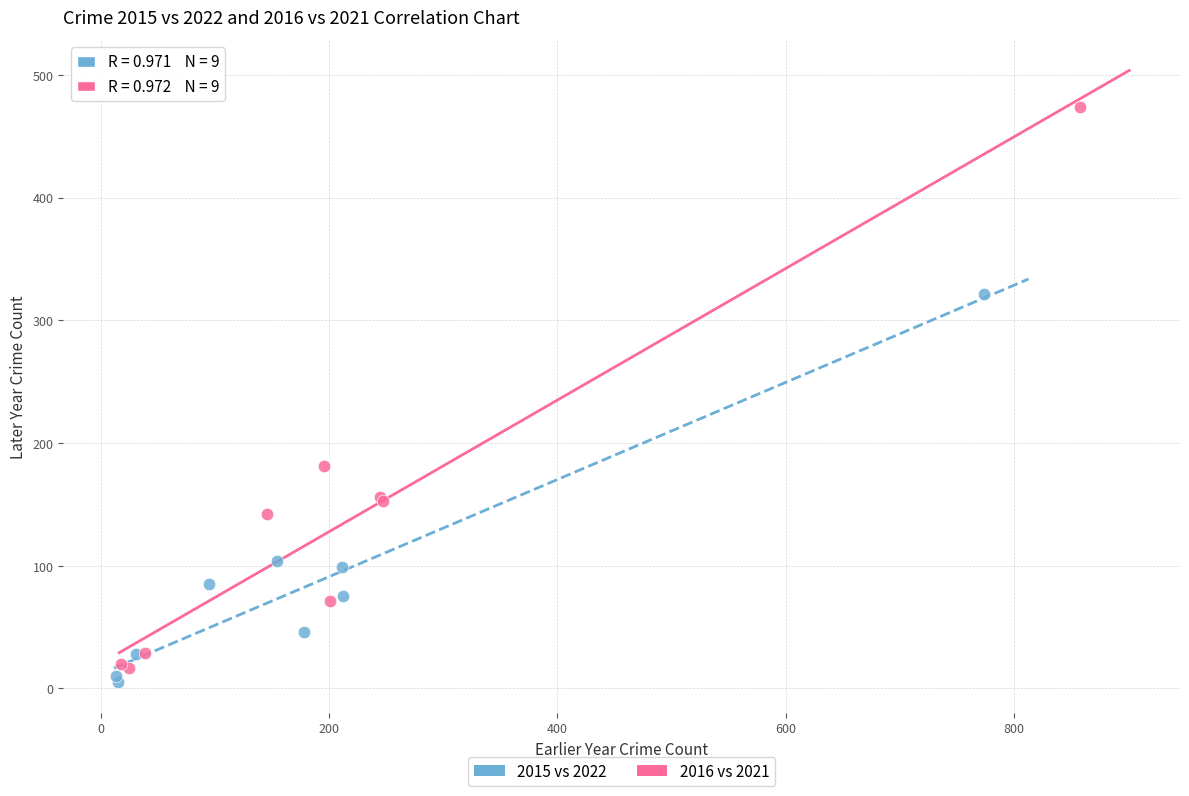

Which series has the widest spread of Y values?

2016 vs 2021